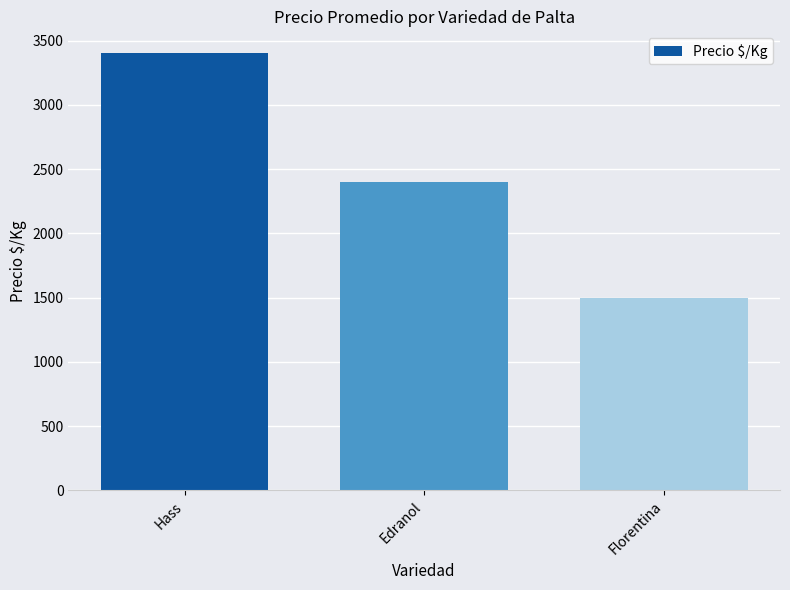

What is the label of the 2nd bar from the right?

Edranol